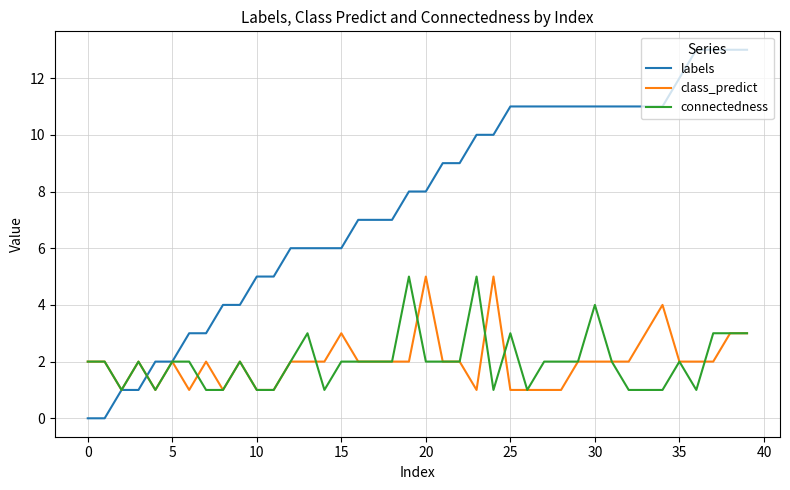

Which series has the largest total across all categories?

labels